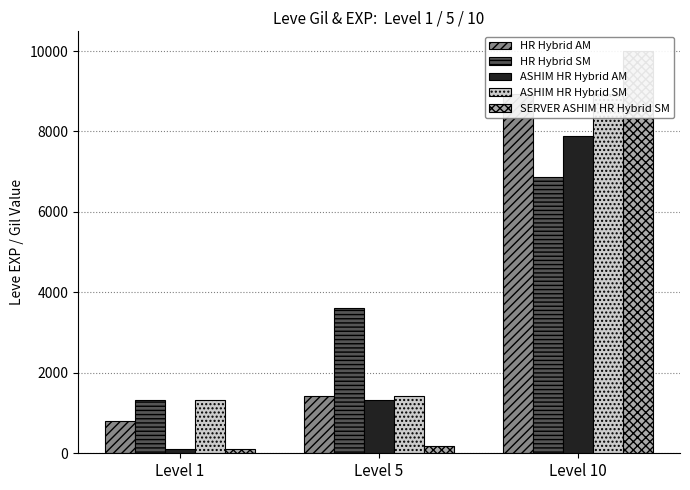

Rank the series by their maximum value, from lowest to highest.

HR Hybrid SM, ASHIM HR Hybrid AM, HR Hybrid AM, ASHIM HR Hybrid SM, SERVER ASHIM HR Hybrid SM